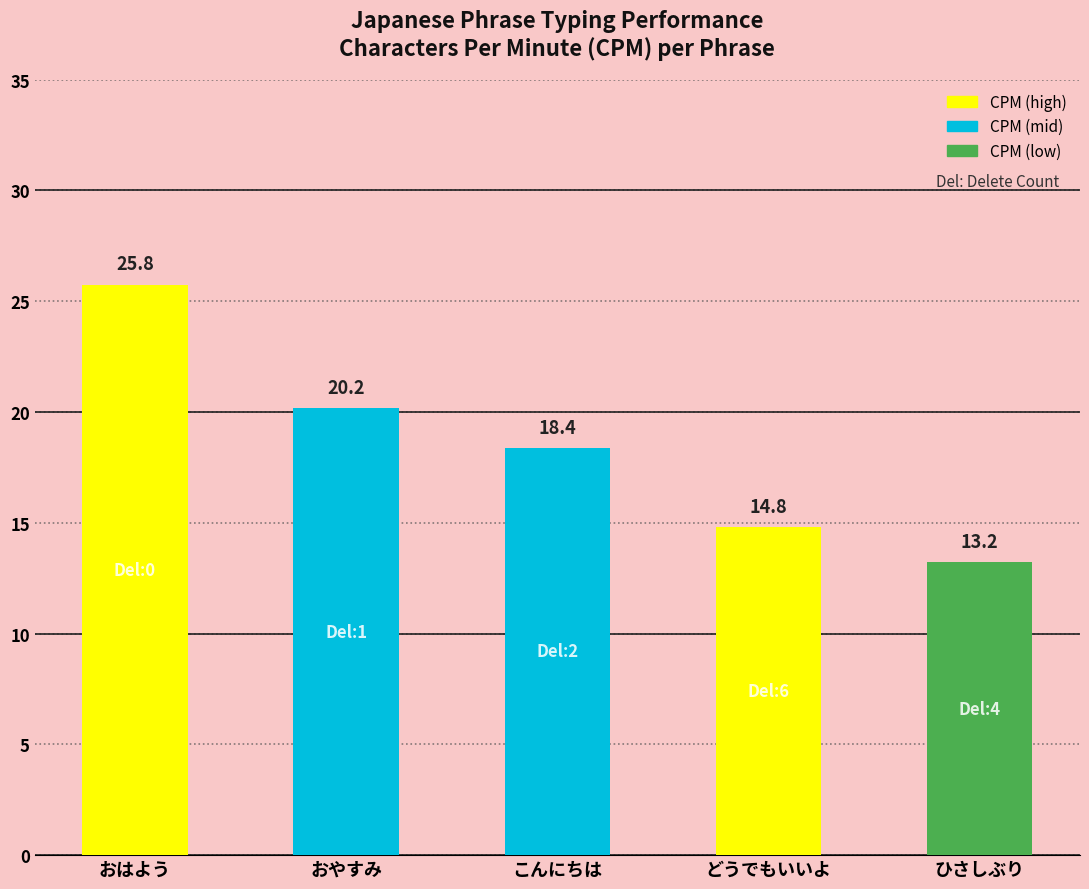

Reading right to left, extract all data points from this chart.

13.2	14.8	18.4	20.2	25.8